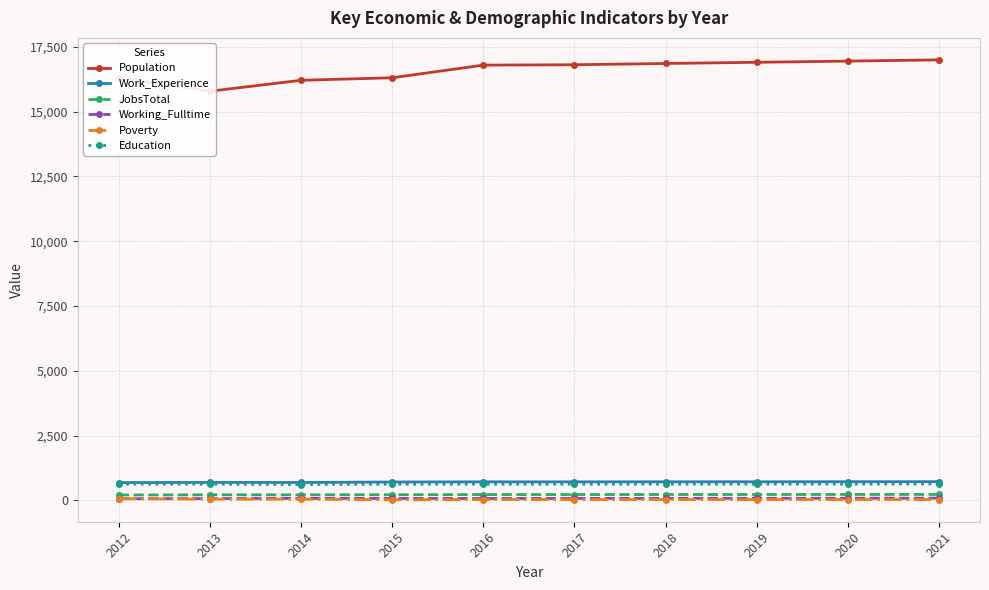

Reading left to right, list all the values displayed in this chart.

Population: 16291	15783	16205	16302	16790	16804	16853	16899	16945	16992
Work_Experience: 688	694	692	710	716	716	718	719	721	723
JobsTotal: 209	216	216	219	226	226	227	228	230	231
Working_Fulltime: 65	70	79	77	75	77	79	81	84	86
Poverty: 67	49	47	26	32	33	33	33	34	34
Education: 628	624	612	624	624	624	626	628	630	632